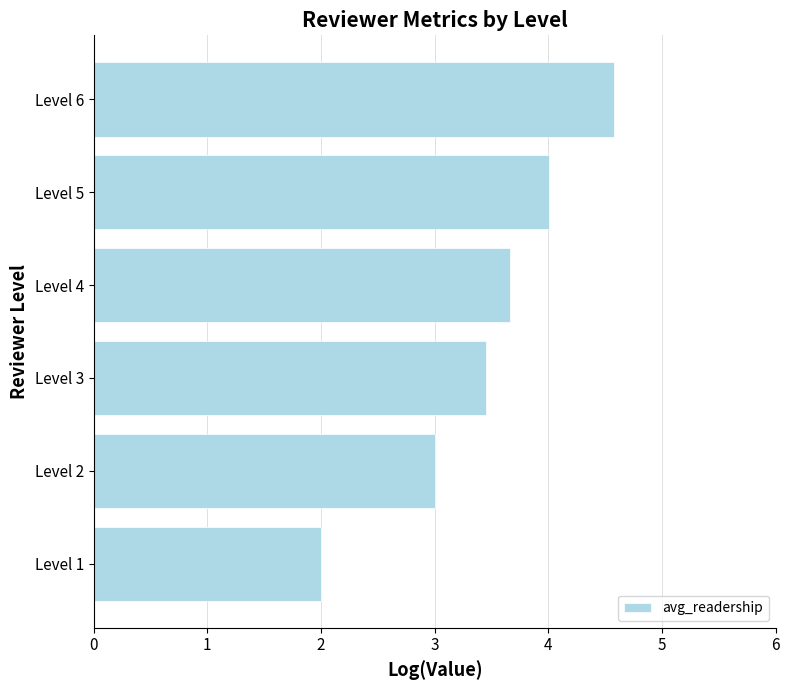

List the labels in order of value, largest first.

Level 6, Level 5, Level 4, Level 3, Level 2, Level 1